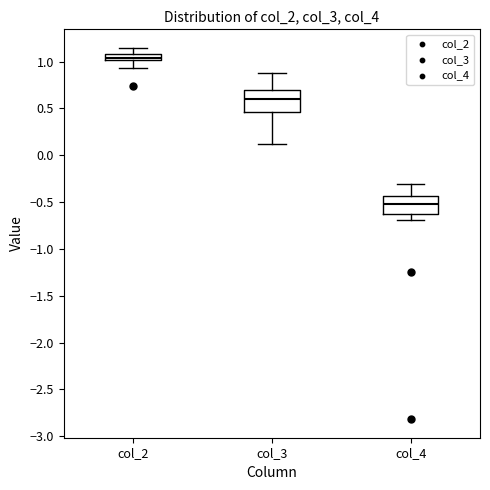

Where is the upper edge of the box for col_3 on the y-axis? The values are not printed on the chart, so give them approximately, as read against the axis.

0.70